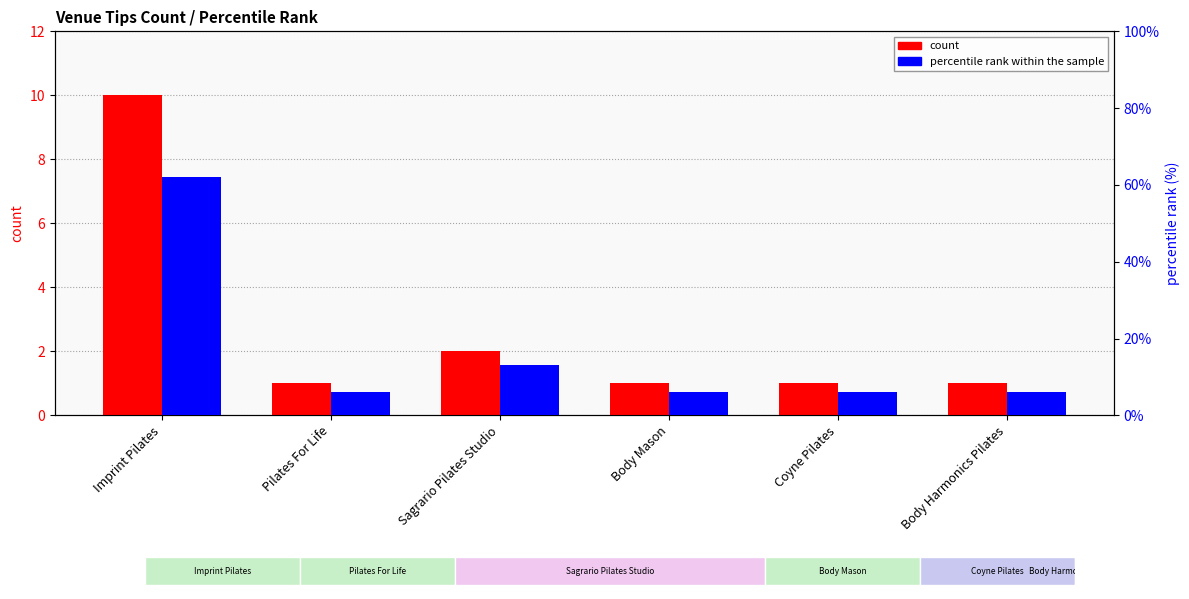

What is the lowest value of the percentile rank within the sample series?

6